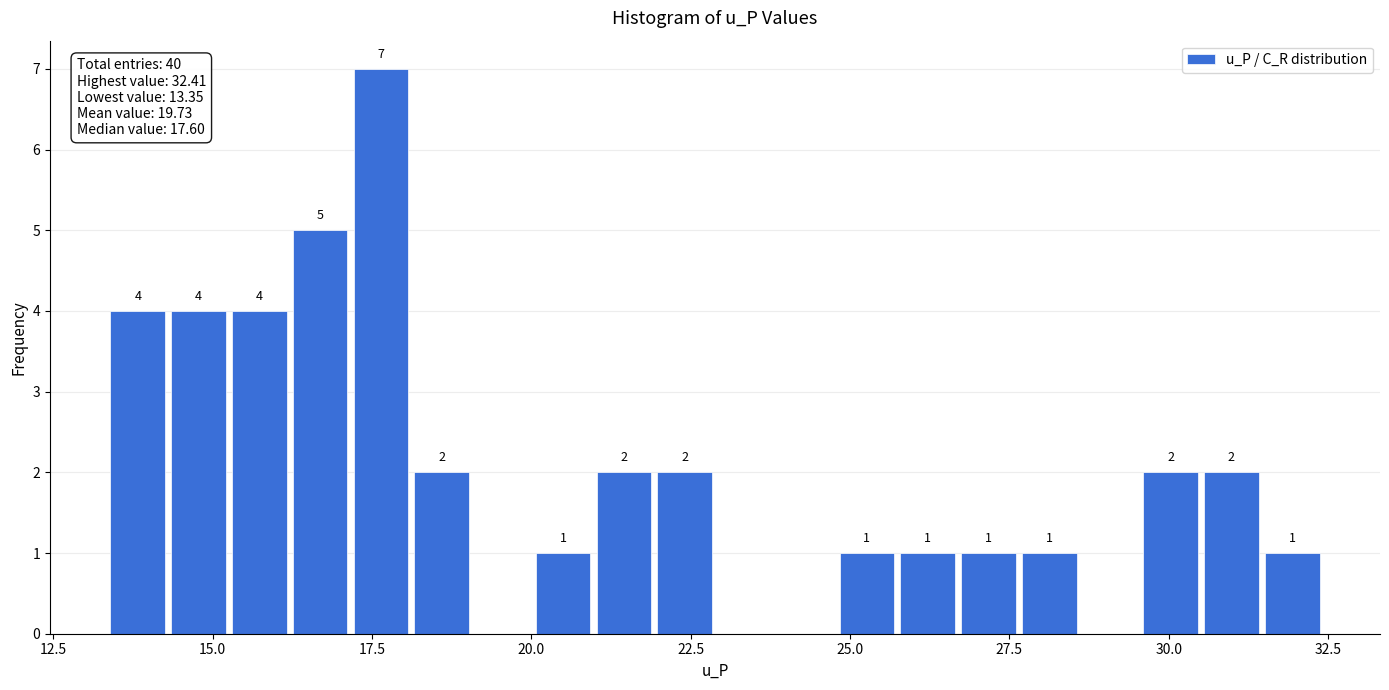

Read against the x-axis, roughly where is the centre of the tallest bar?

17.5